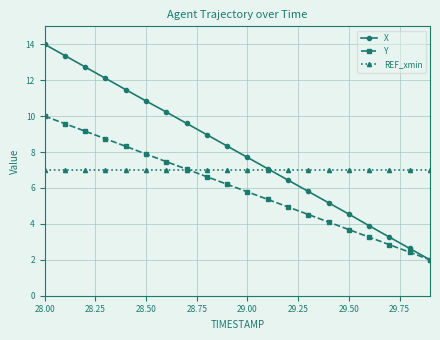

Which series has the largest total across all categories?

X